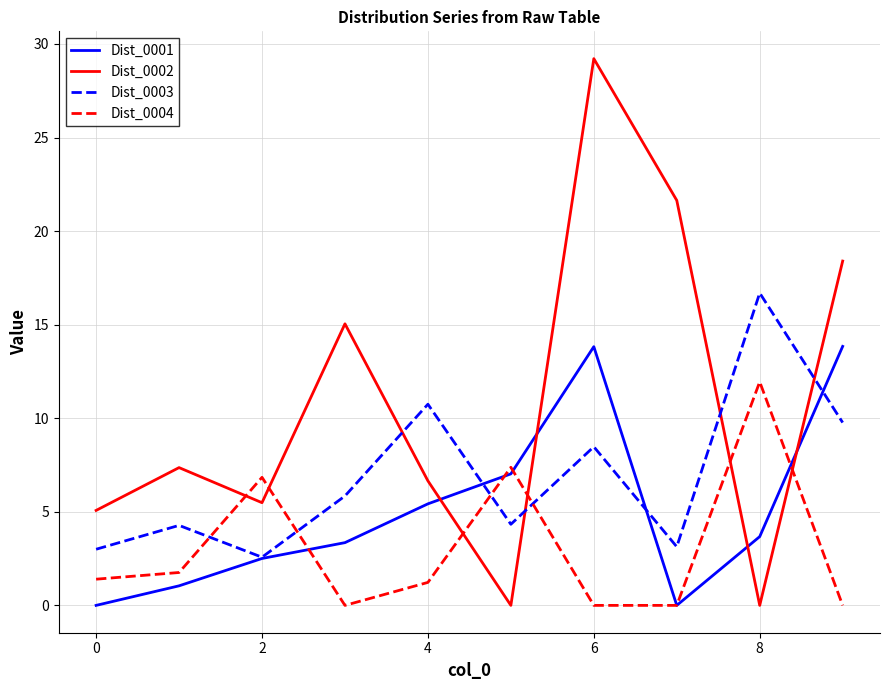

True or false: Dist_0002 and Dist_0004 cross at least once.

True